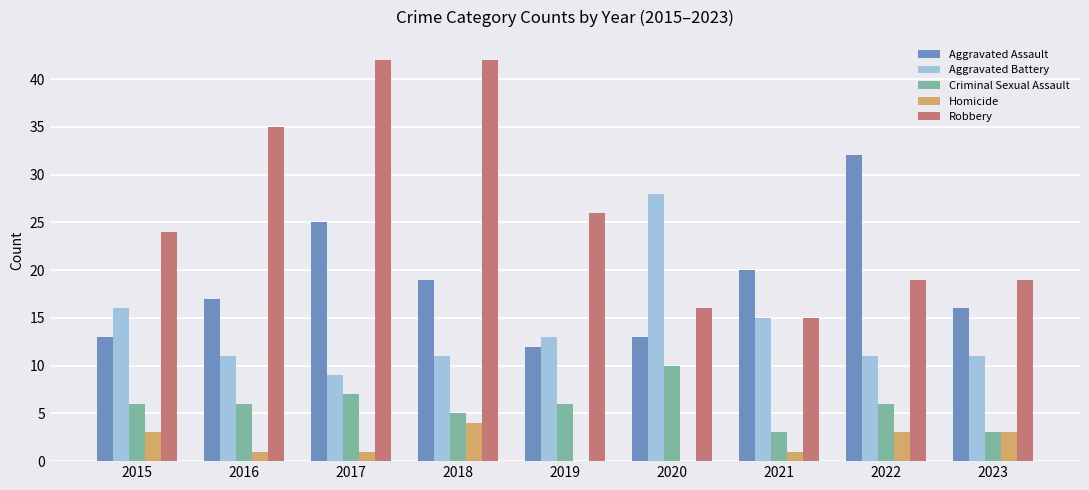

What is the sum of the Robbery values at 2016 and 2021?

50